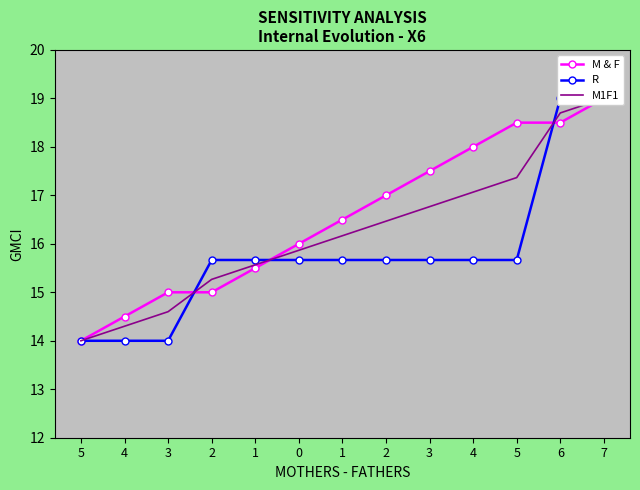

What is the difference between the maximum and minimum values in the R series?

5.0